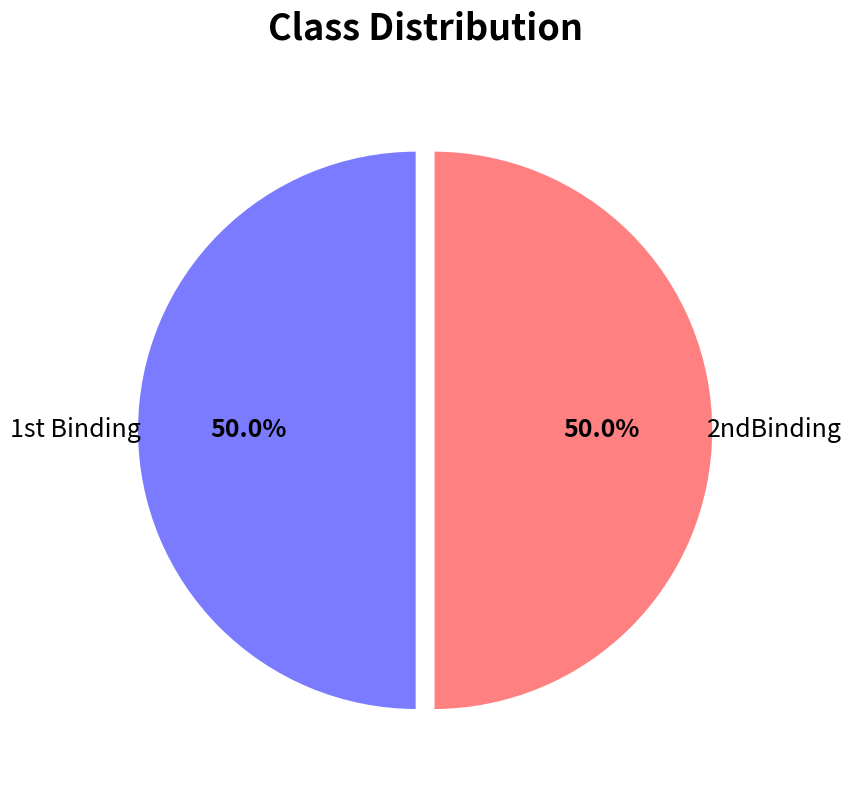

What percentage is NOT represented by 2ndBinding?

50.0%